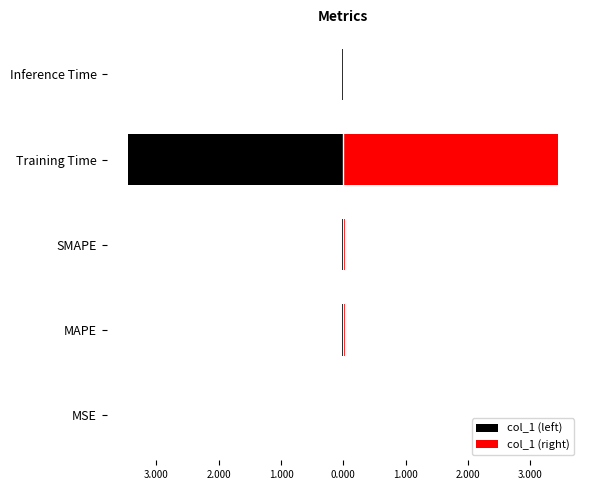

How many data points does each series have?

5